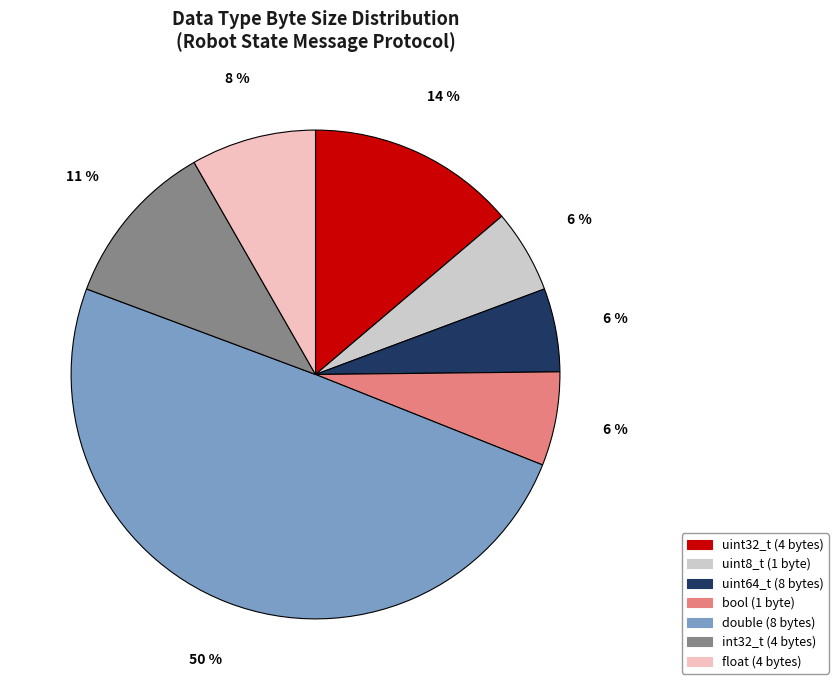

To the nearest percent, what is the average slice percentage?

14%